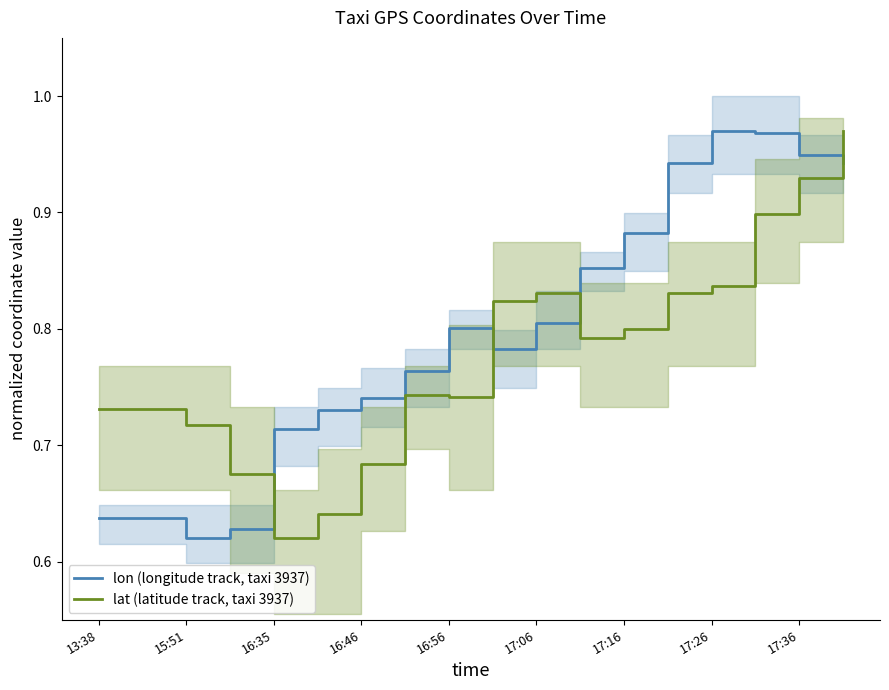

The lon (longitude track, taxi 3937) series shows 0.3 at 17:16. True or false?

False